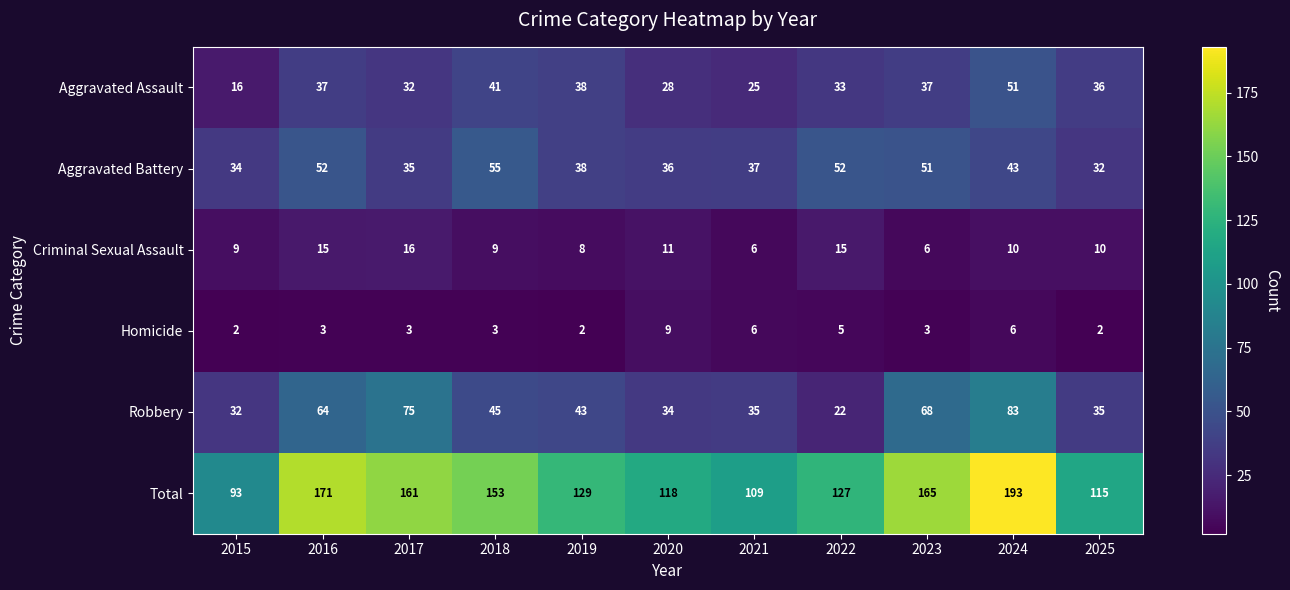

Which category has the highest value in the Aggravated Battery series?

2018